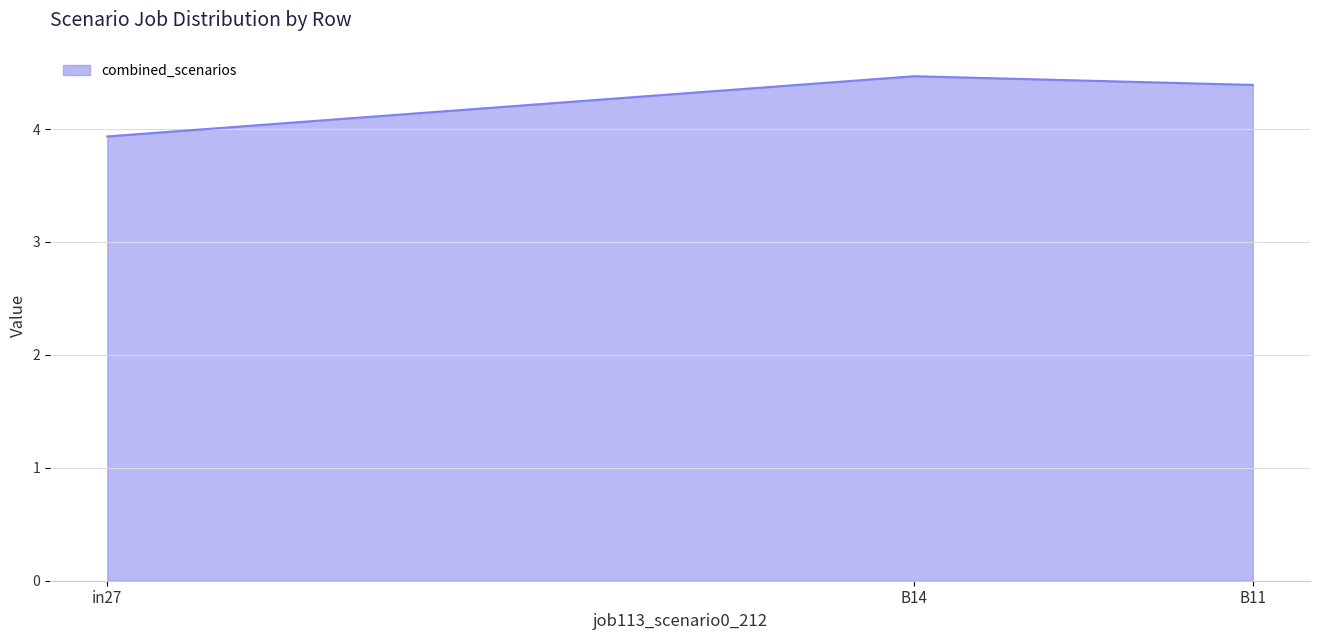

What is the difference between the maximum and minimum values?

0.5